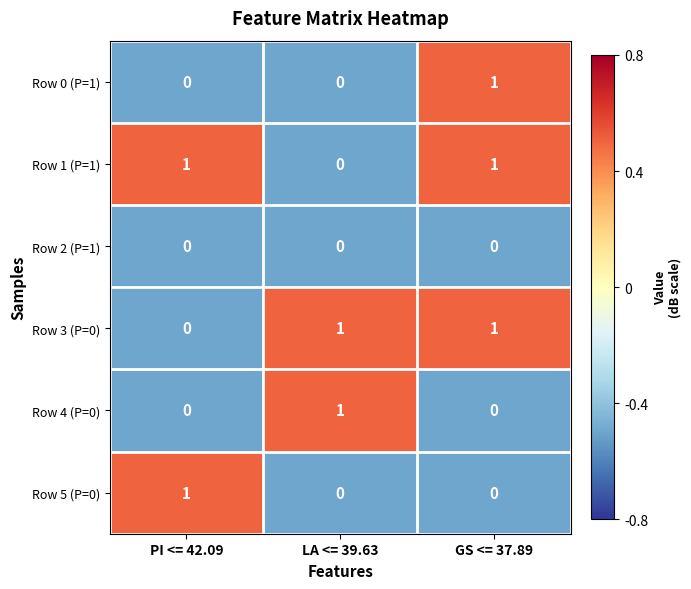

At how many categories does at least one series exceed 0?

3